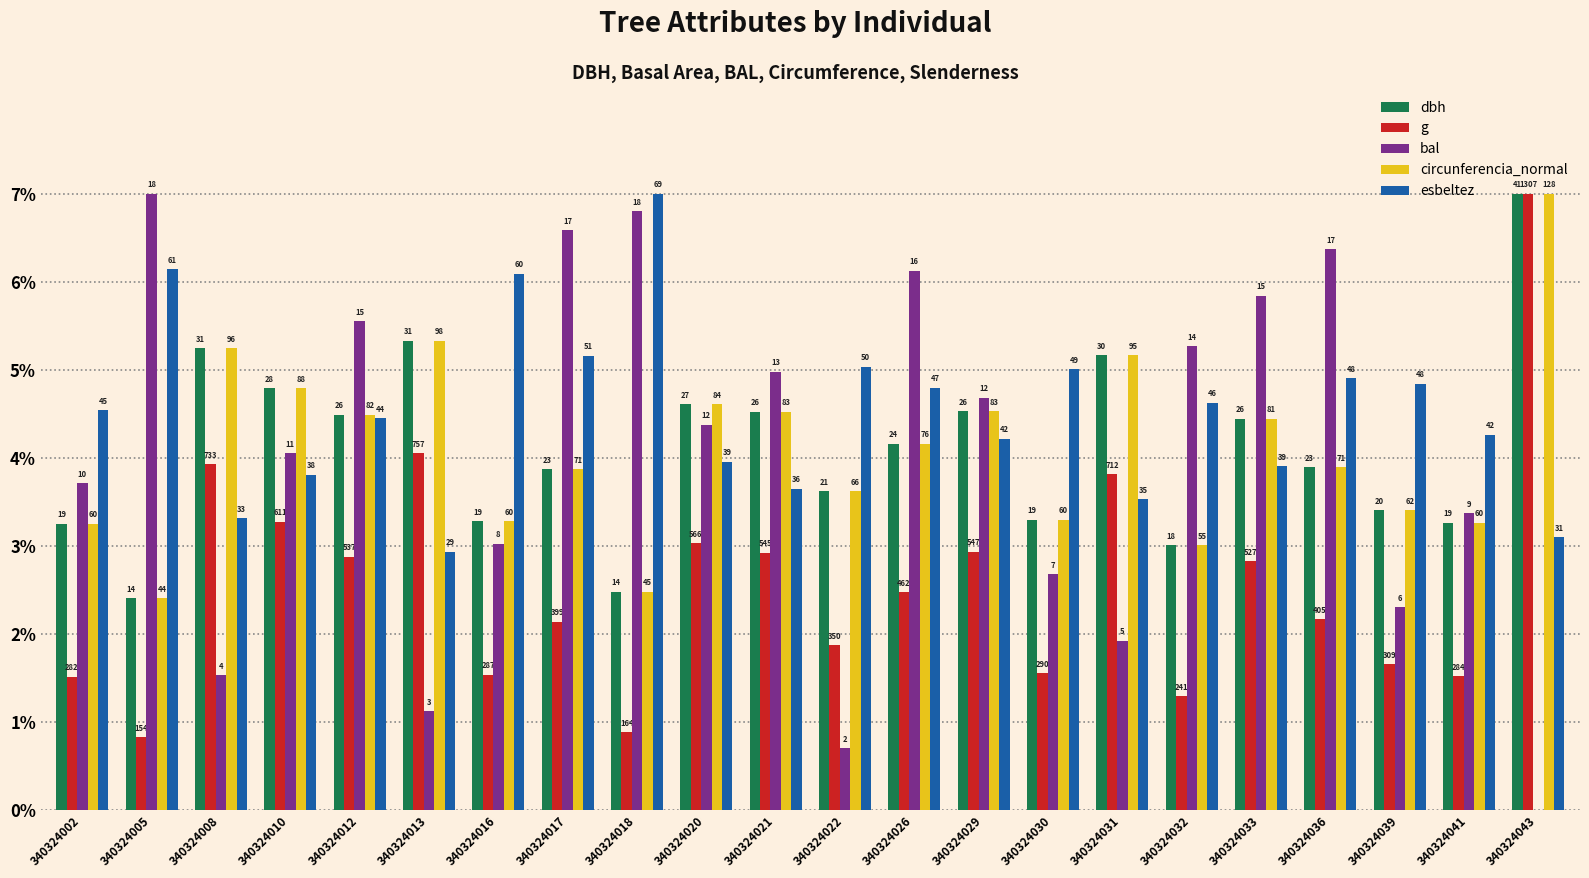

The bal series shows 7.3 at 340324012. True or false?

False